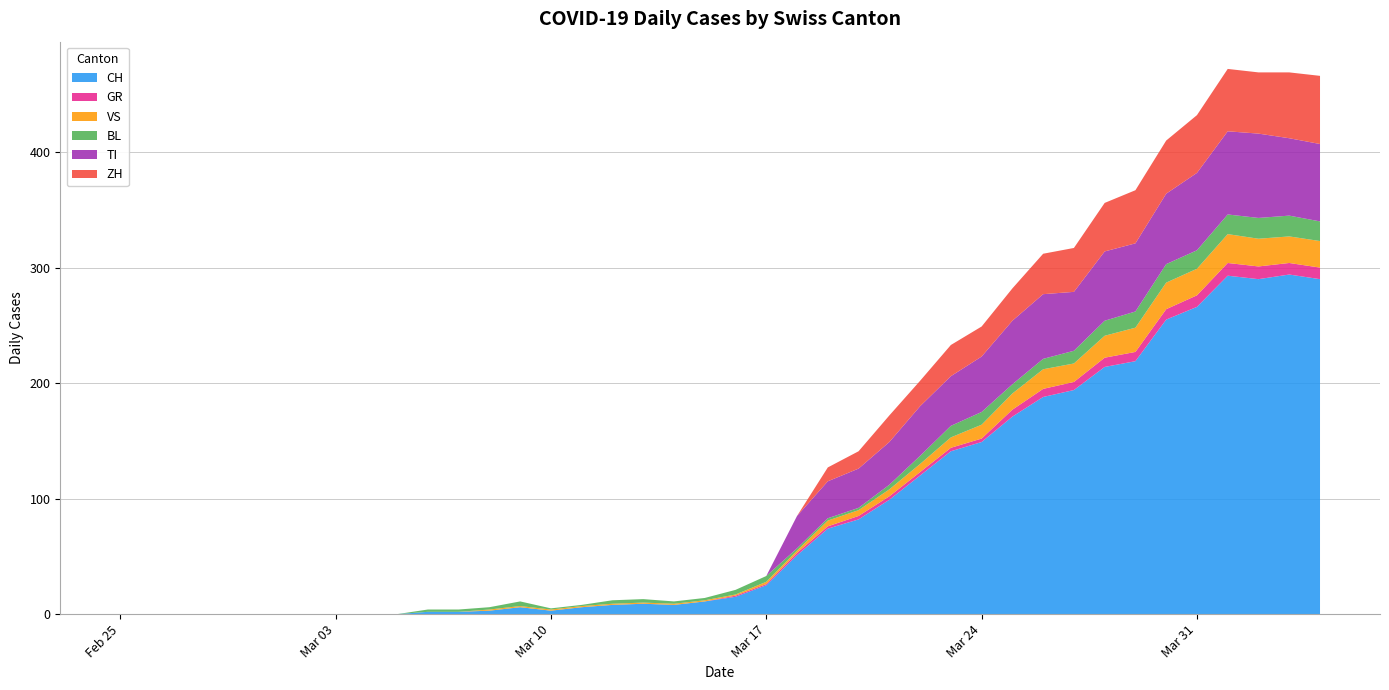

Reading left to right, extract all data points from this chart.

CH: 0	0	0	0	0	0	0	0	0	0	2	2	3	6	3	6	8	9	8	11	15	25	51	74	82	99	120	141	149	171	188	194	214	219	255	266	293	290	294	290
GR: 0	0	0	0	0	0	0	0	0	0	0	0	0	0	0	0	0	0	0	0	1	1	2	2	3	3	3	3	3	6	7	7	8	8	9	10	11	11	10	10
VS: 0	0	0	0	0	0	0	0	0	0	0	0	1	1	1	1	1	1	1	1	1	2	2	5	5	6	7	9	12	14	17	16	19	21	23	23	25	24	23	23
BL: 0	0	0	0	0	0	0	0	0	0	2	2	2	4	1	1	3	3	2	2	4	5	2	2	2	4	7	10	11	8	9	11	13	14	16	16	17	18	18	17
TI: 0	0	0	0	0	0	0	0	0	0	0	0	0	0	0	0	0	0	0	0	0	0	28	32	34	37	43	43	48	55	56	51	60	59	61	67	72	73	67	67
ZH: 0	0	0	0	0	0	0	0	0	0	0	0	0	0	0	0	0	0	0	0	0	0	0	12	15	23	22	27	26	28	35	38	42	46	46	50	54	53	57	59